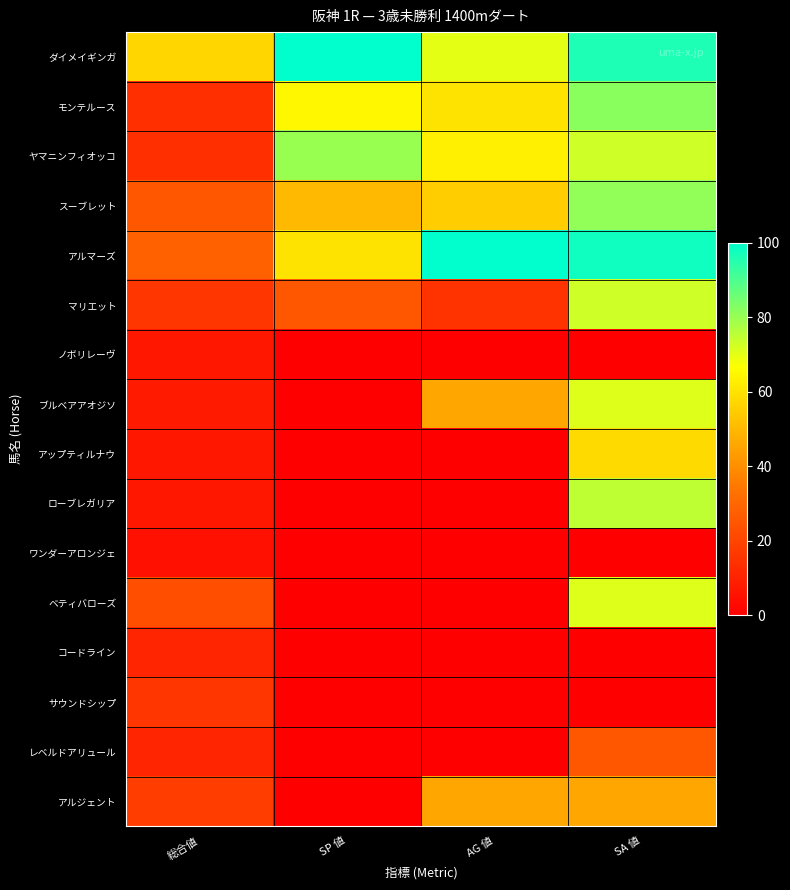

At which category does the chart reach its minimum across all series?

SP 値